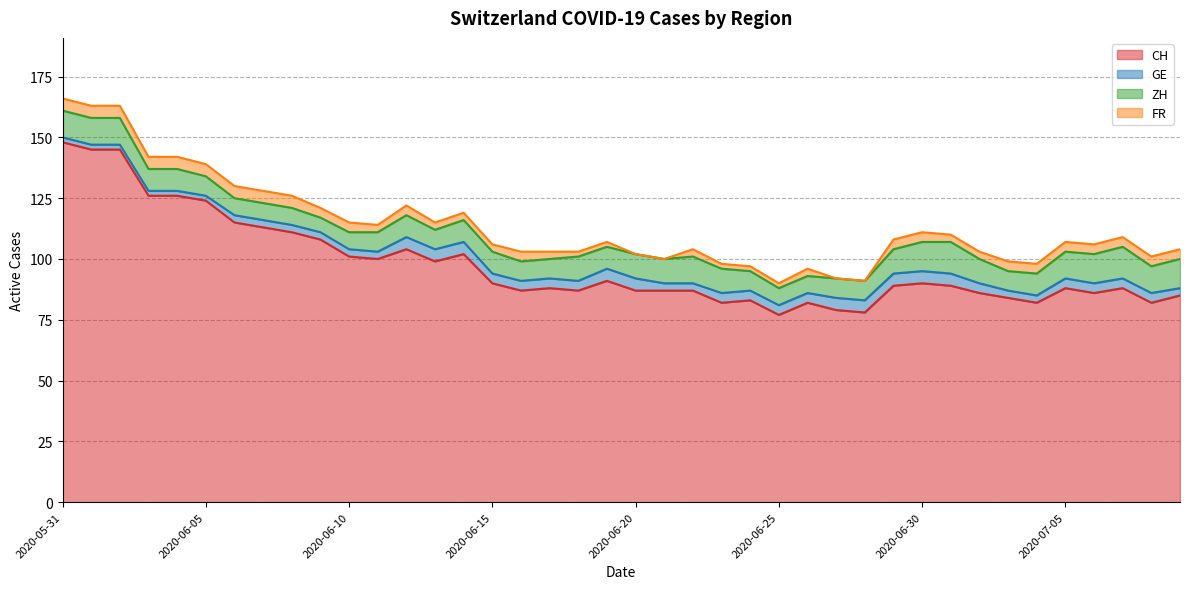

At which label does GE first exceed 4?

2020-06-12